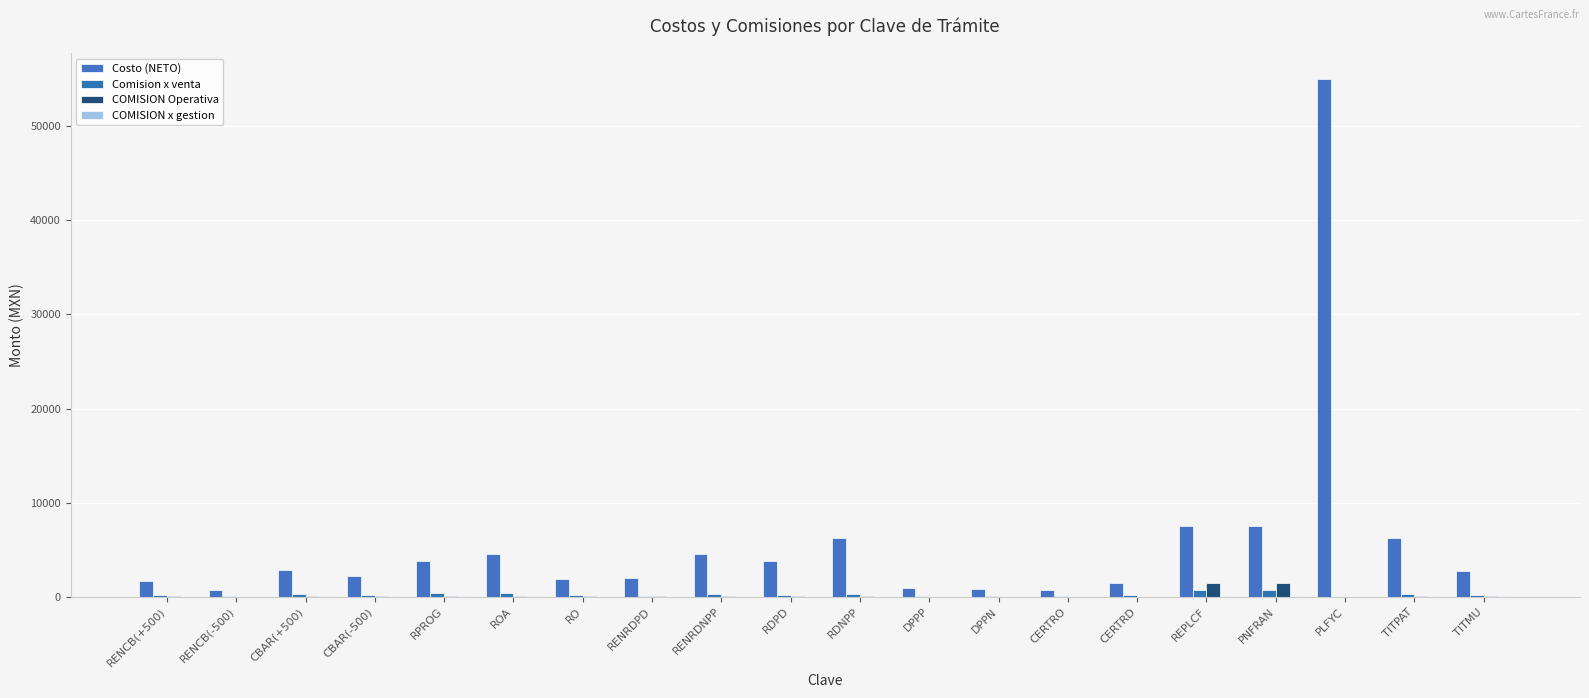

What is the total value across all series at RO?

2075